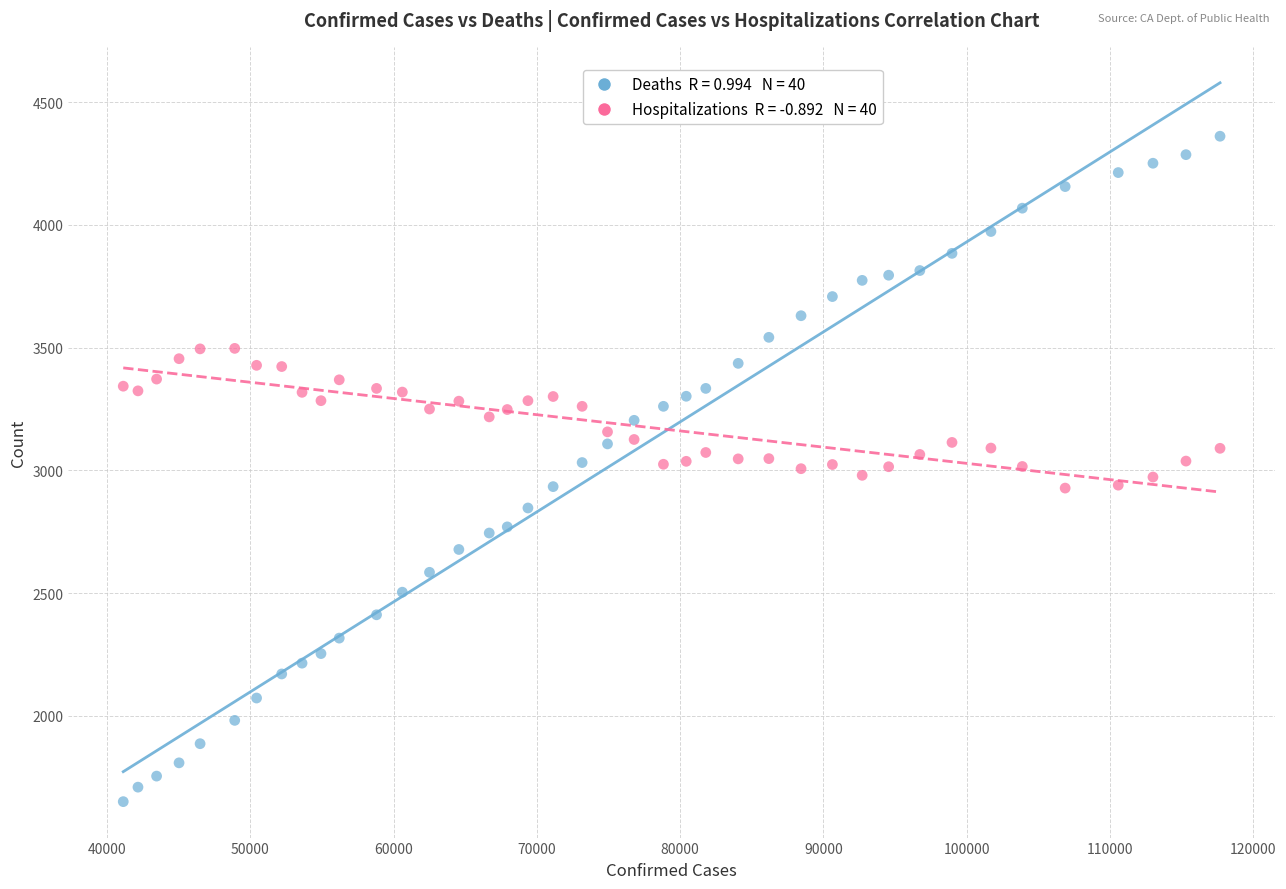

Across all data points, what is the range of Y values (max minus min)?

2710